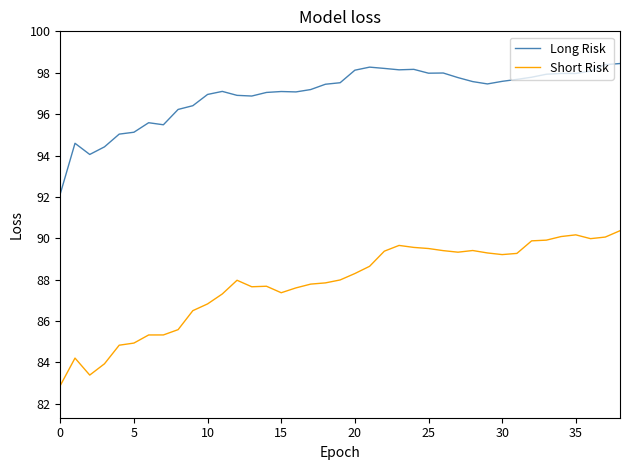

What is the difference between the maximum and minimum values in the Long Risk series?

6.3